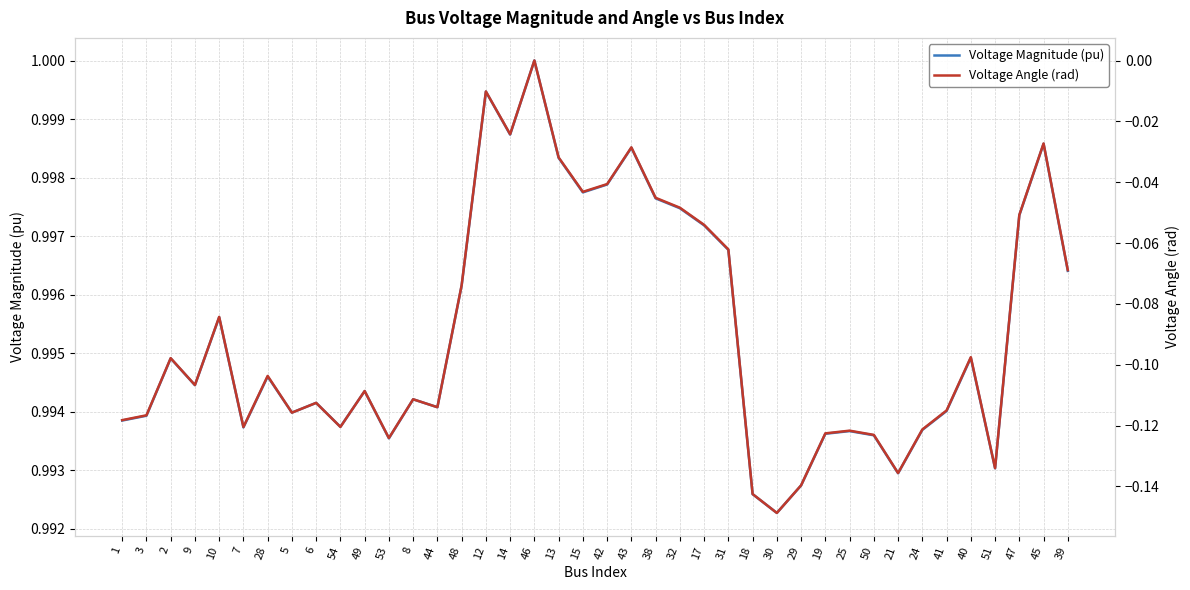

Which category has the highest value across all series?

46